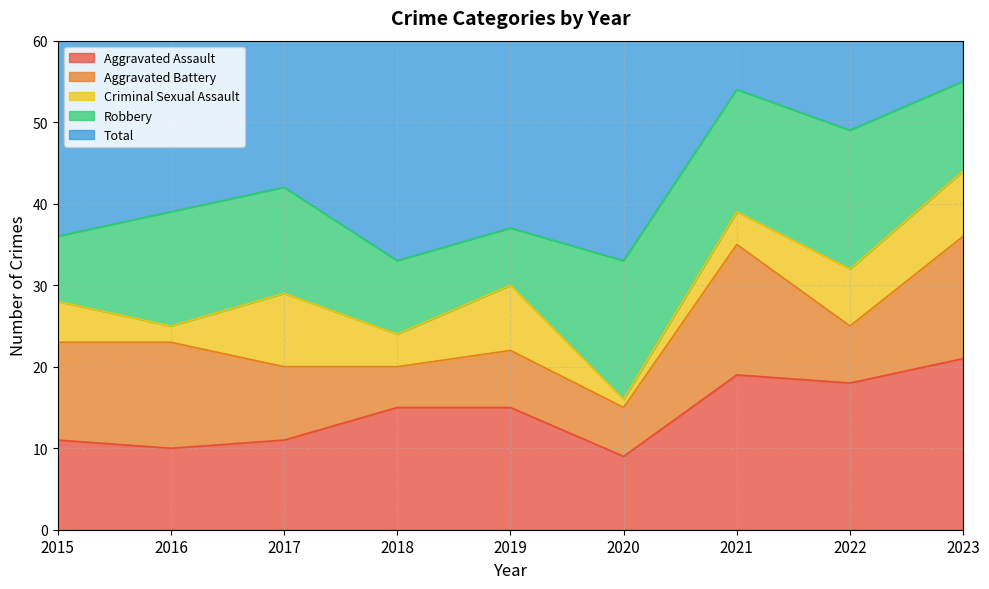

At 2015, list the series in order from smallest to largest.

Criminal Sexual Assault, Robbery, Aggravated Assault, Aggravated Battery, Total